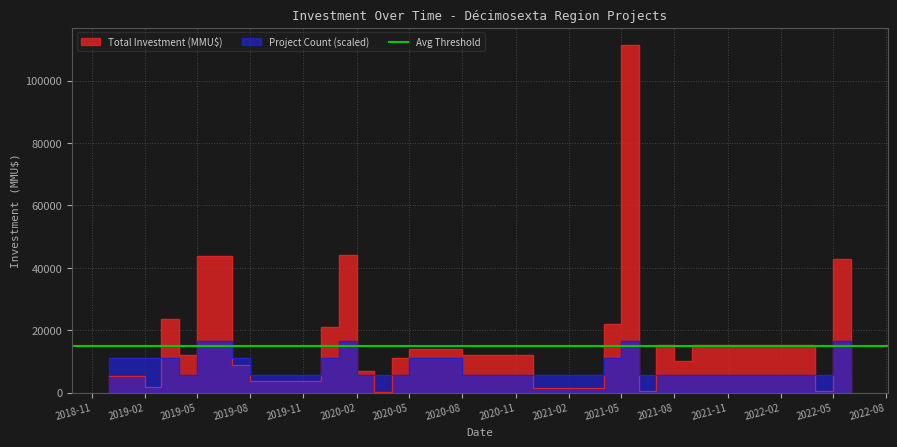

What is the sum of the Project Count values at 10/05/2021 and 20/05/2020?

2